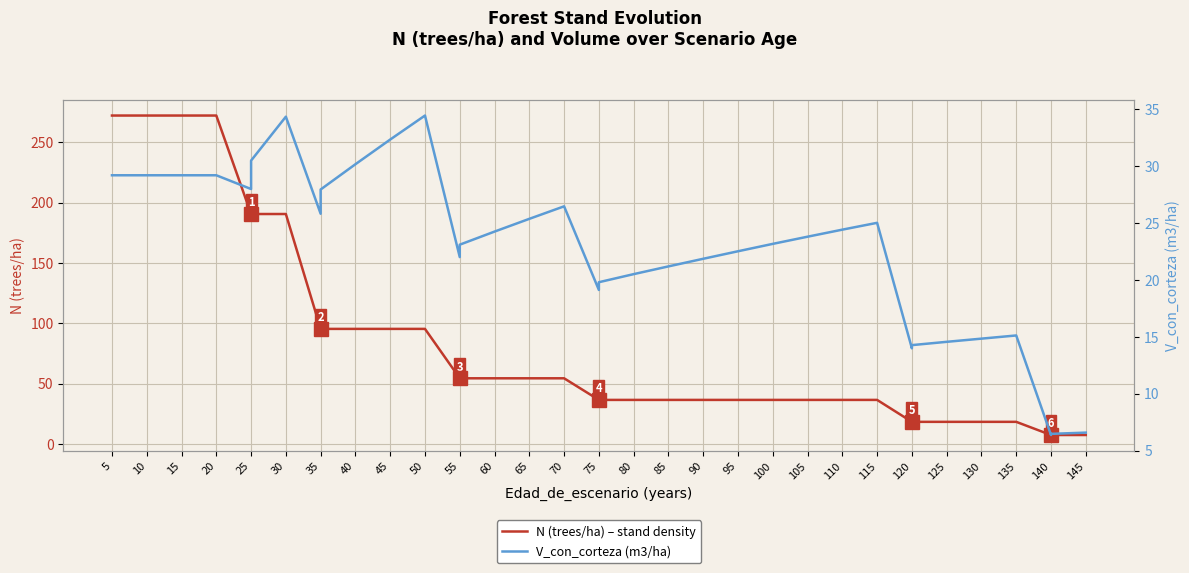

True or false: V_con_corteza (m3/ha) and N (trees/ha) – stand density intersect in this chart.

False